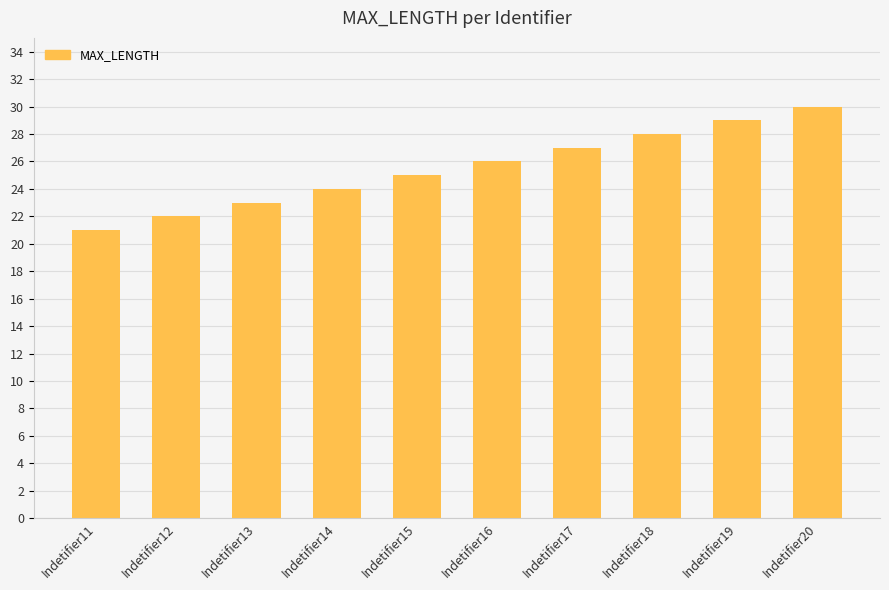

Where is the data nearest to the value 25?

Indetifier15